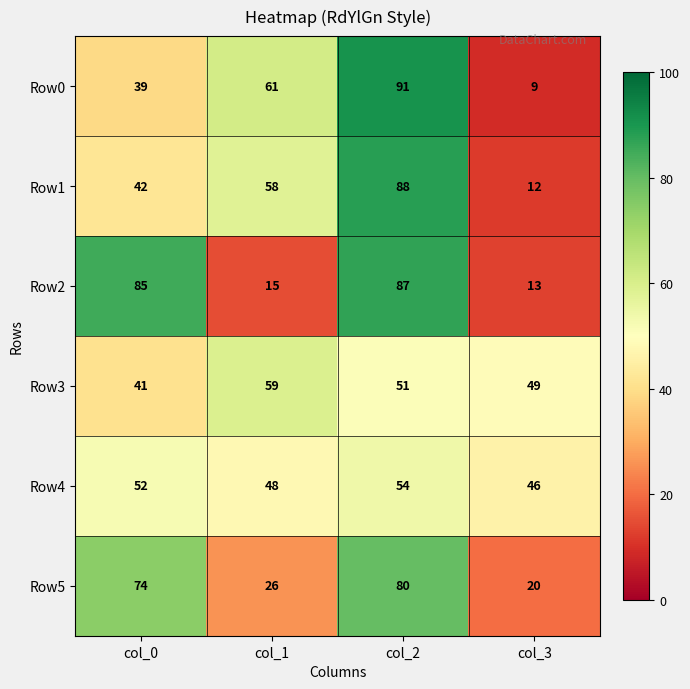

What is the sum of the Row2 values at col_1 and col_3?

28